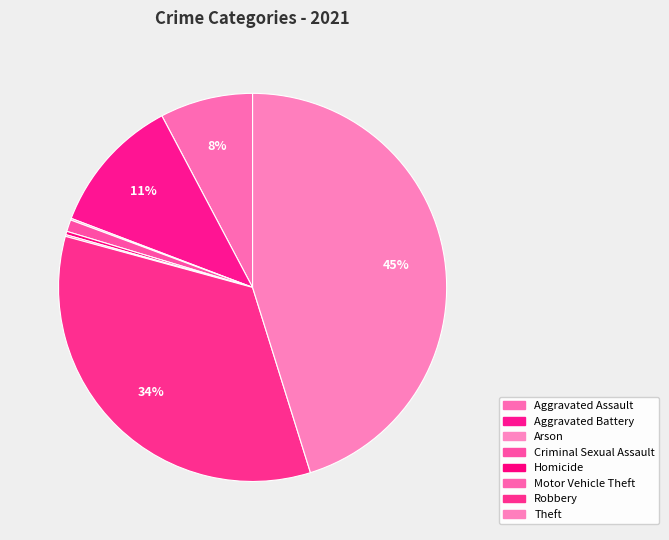

What portion of the pie excludes Theft?

54.8%